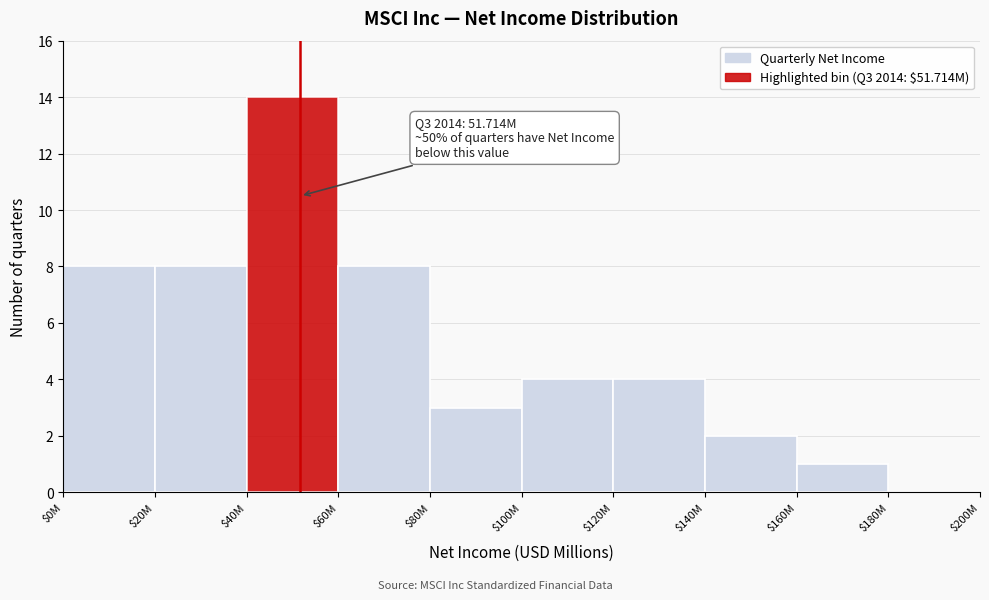

What is the sum of all values?

52